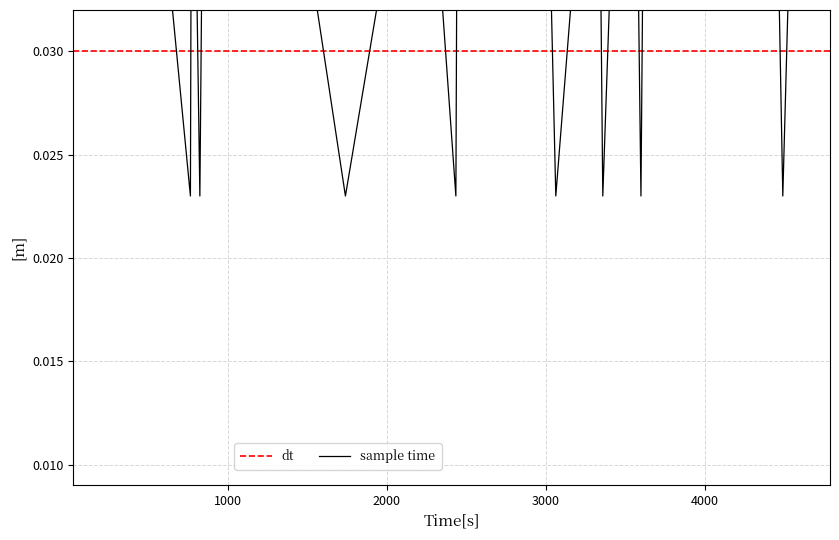

What is the label of the 25th point from the right?

1140